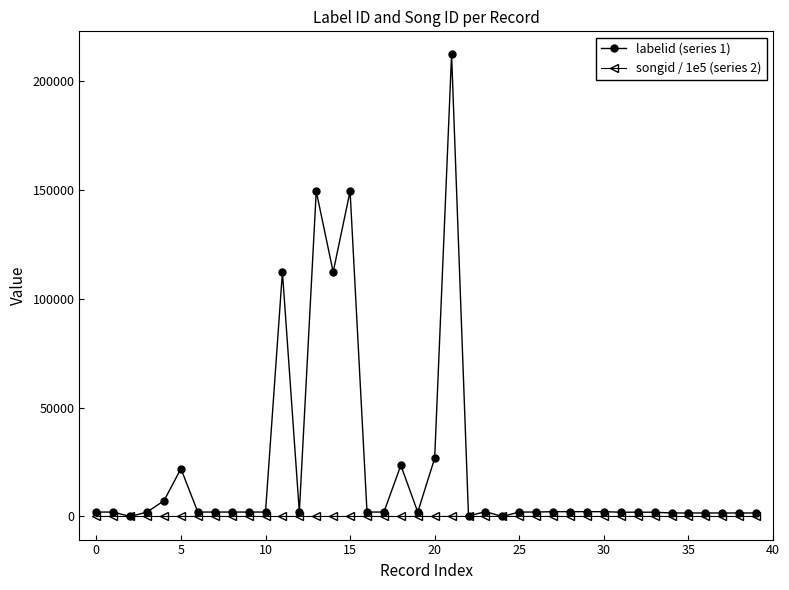

Rank the series by their average value, from highest to lowest.

labelid (series 1), songid / 1e5 (series 2)